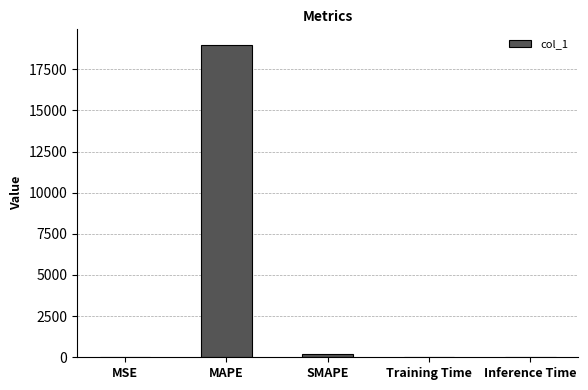

Which label corresponds to the largest value in the chart?

MAPE